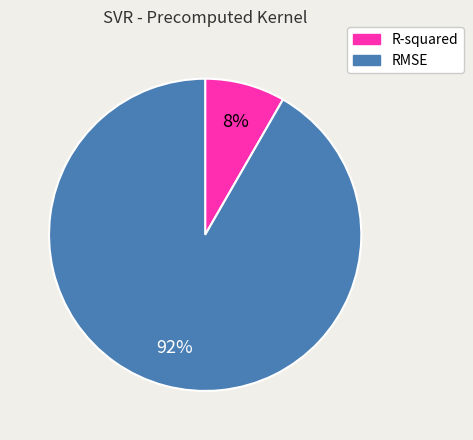

Rank the categories by value from lowest to highest.

R-squared, RMSE